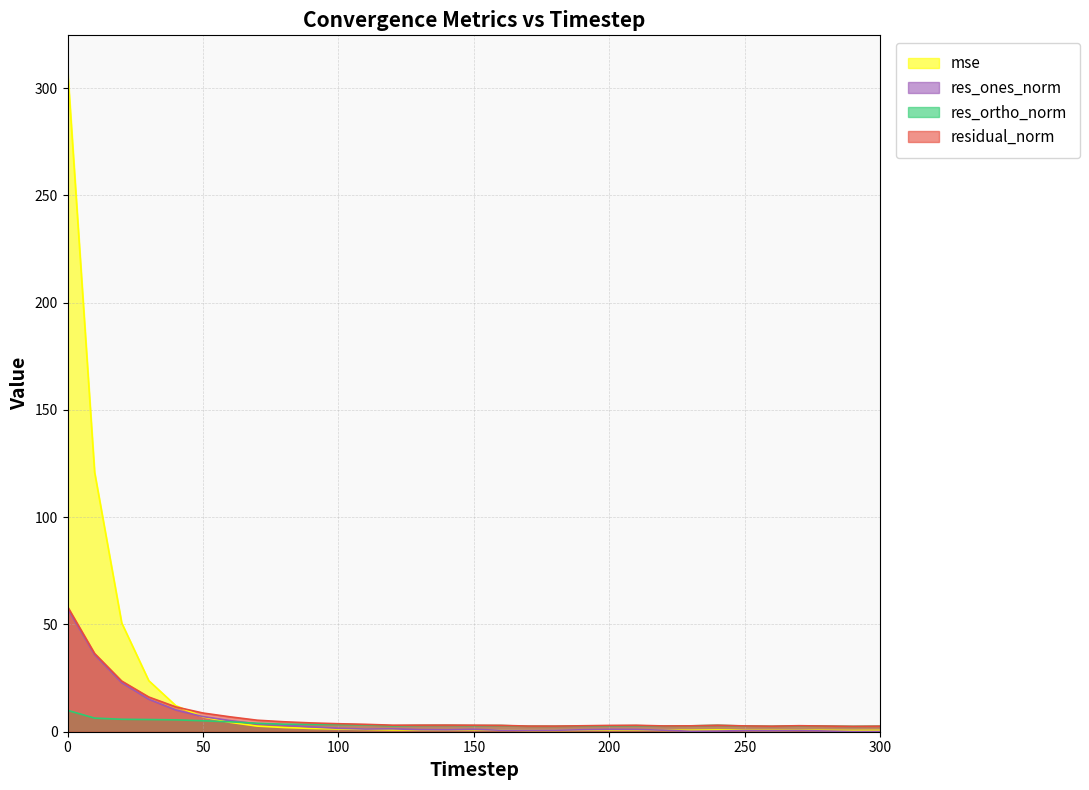

Which series has the largest range (max minus min)?

mse